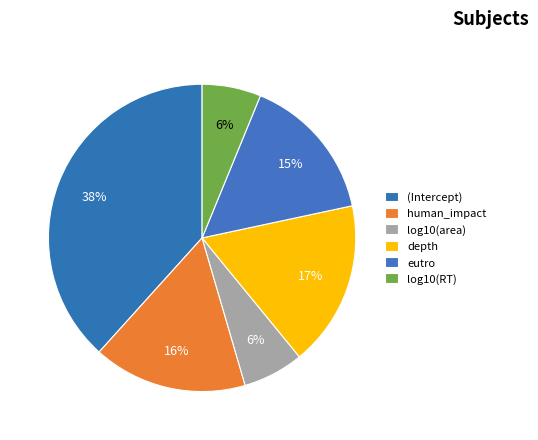

How many segments does this pie chart have?

6